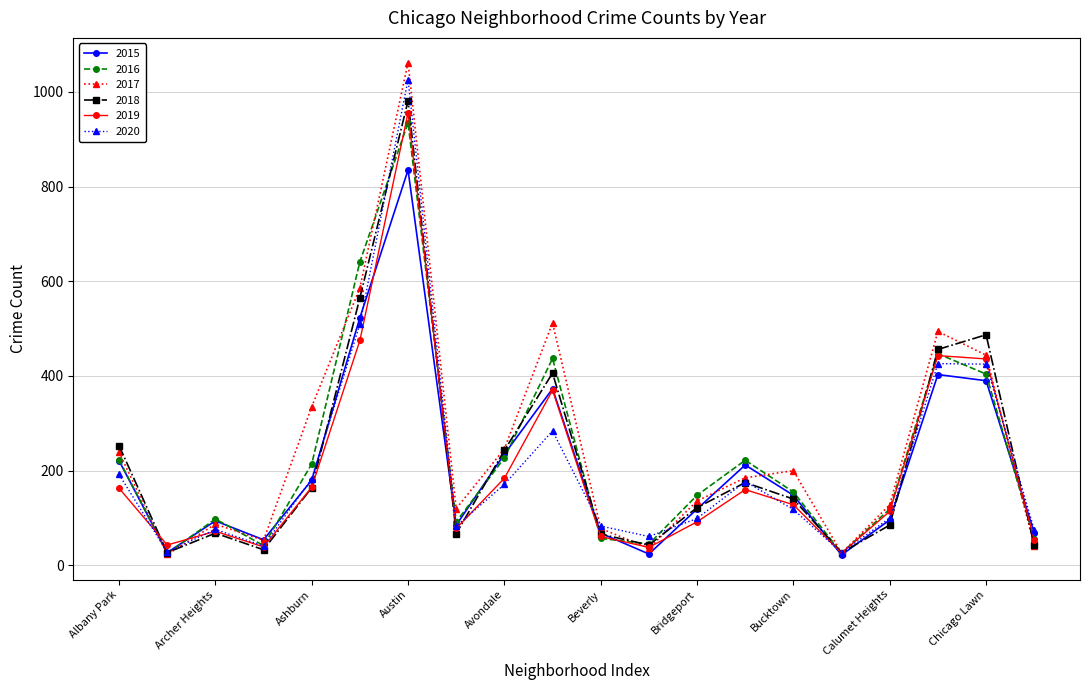

Which series has the largest range (max minus min)?

2017